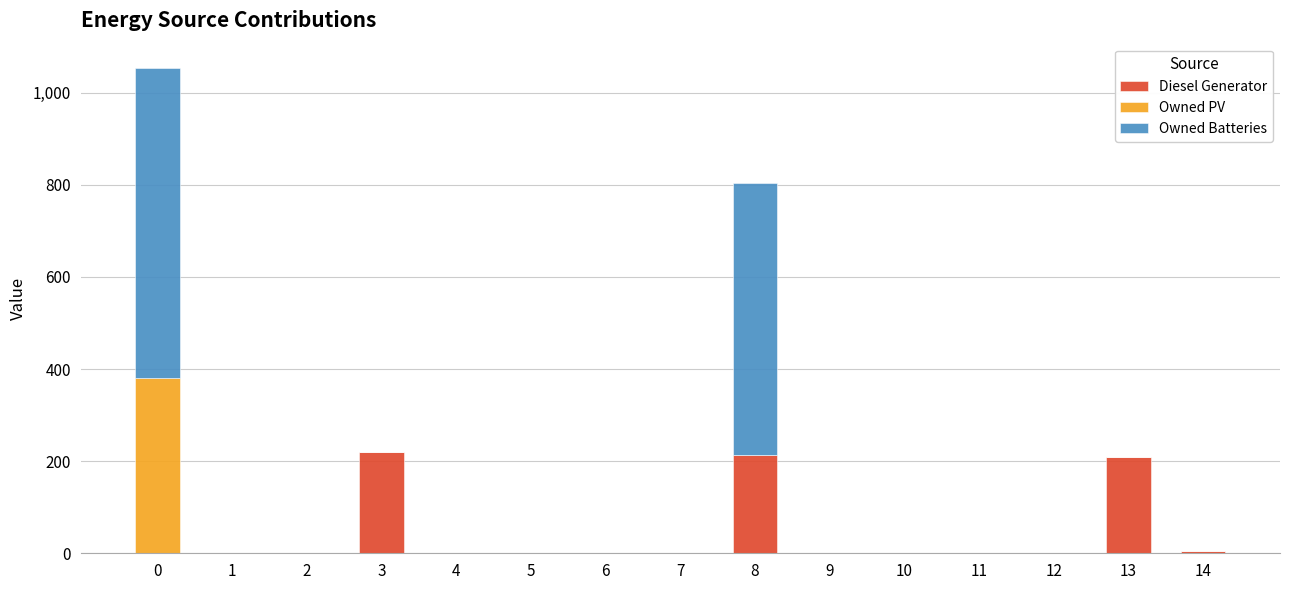

The value of Diesel Generator at 10 is -87. True or false?

False